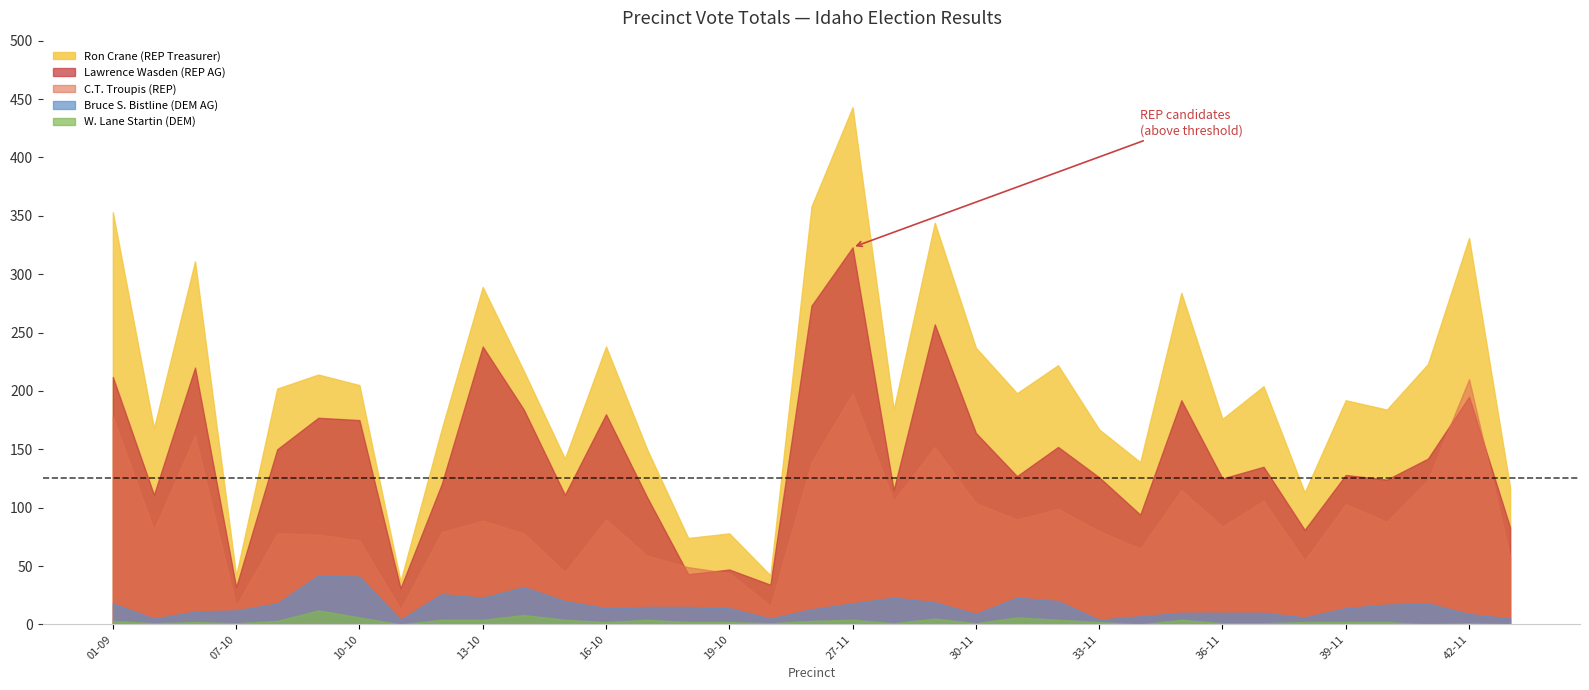

Between 12-10 and 36-11, which series saw the biggest shift?

Bruce S. Bistline (DEM AG)